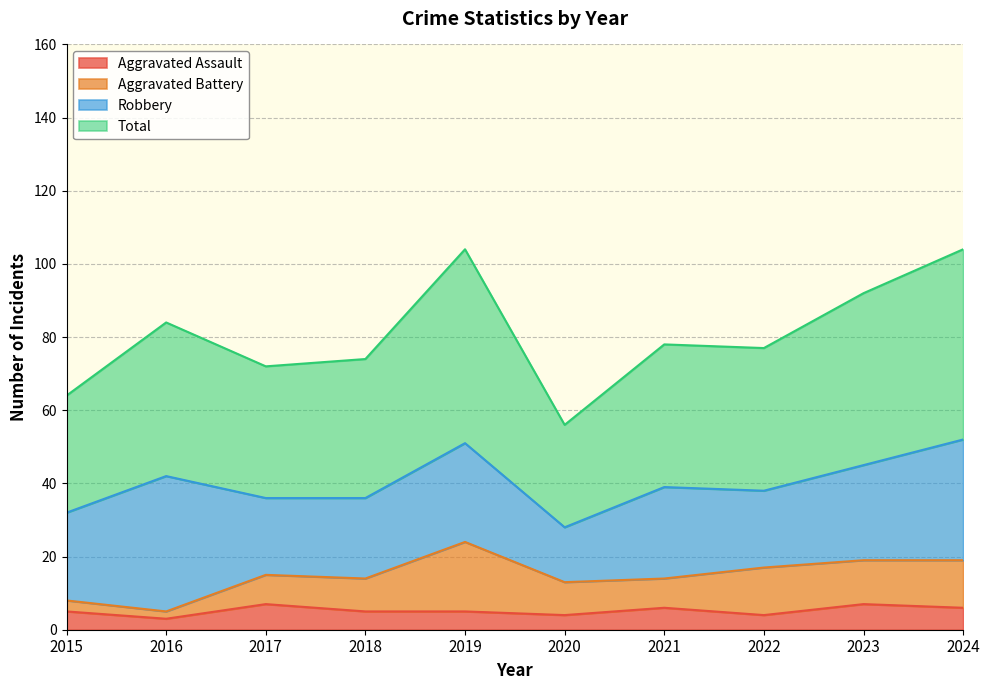

List the labels in order of Total value, largest first.

2019, 2024, 2023, 2016, 2021, 2022, 2018, 2017, 2015, 2020